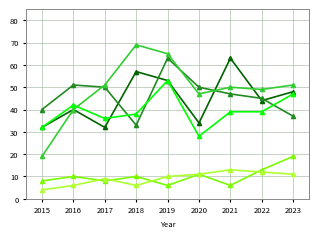

What is the difference between the highest and lowest values at 2015?

36